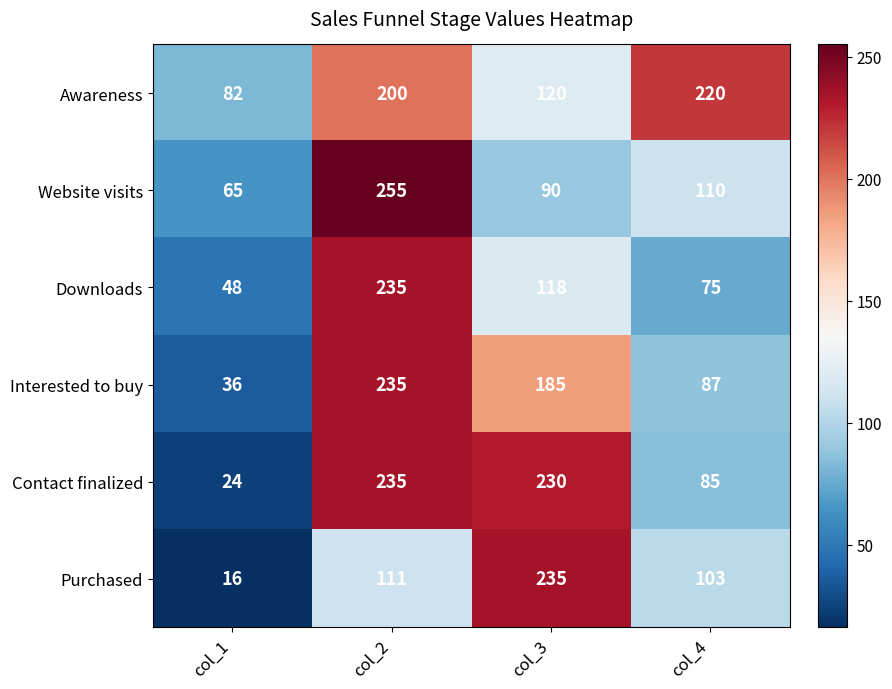

At which category does the chart reach its peak across all series?

col_2